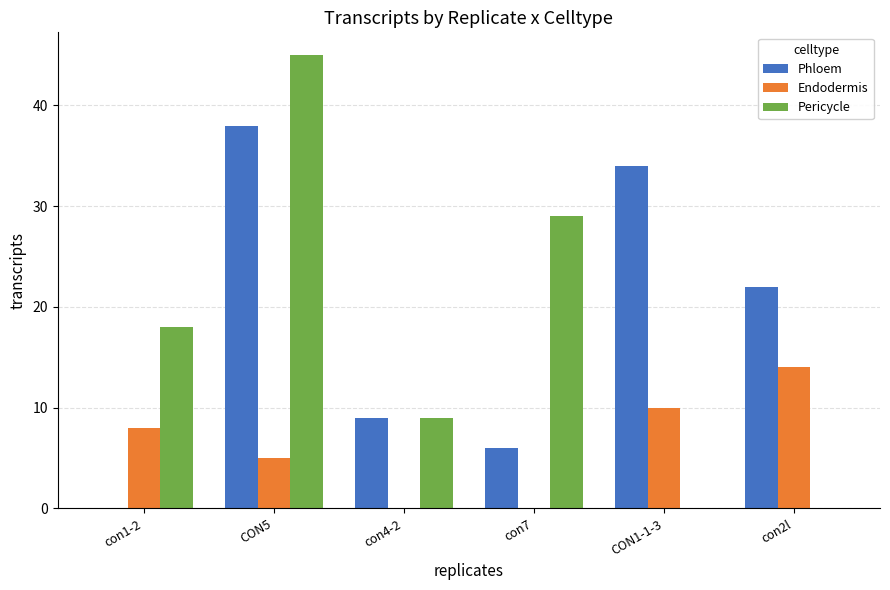

Where does the Phloem series first go above 22?

CON5